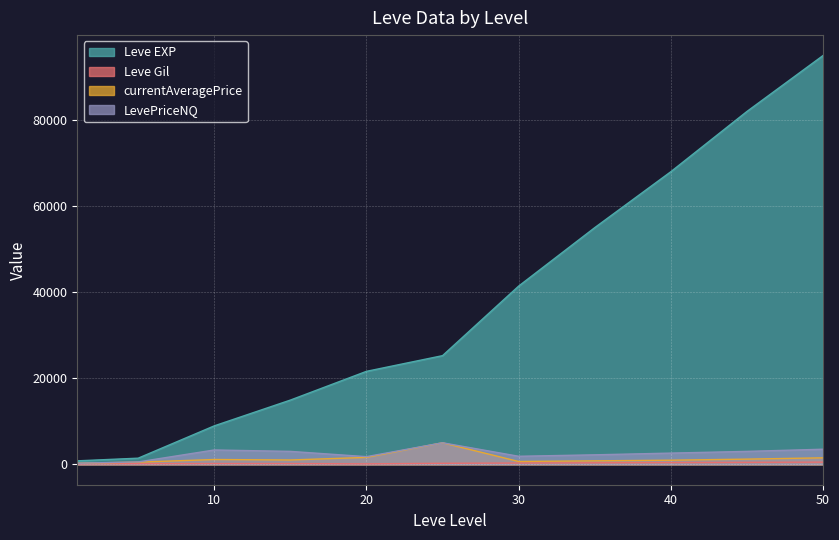

What is the highest value of the Leve Gil series?

500